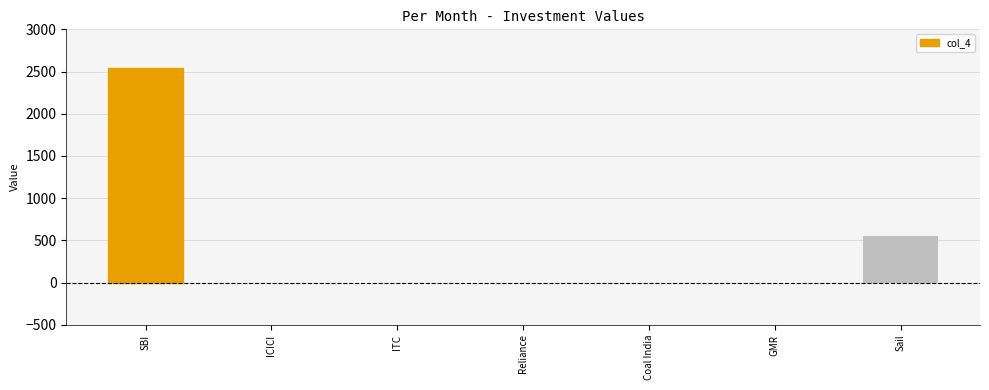

What is the change in value from GMR to Sail?

+550